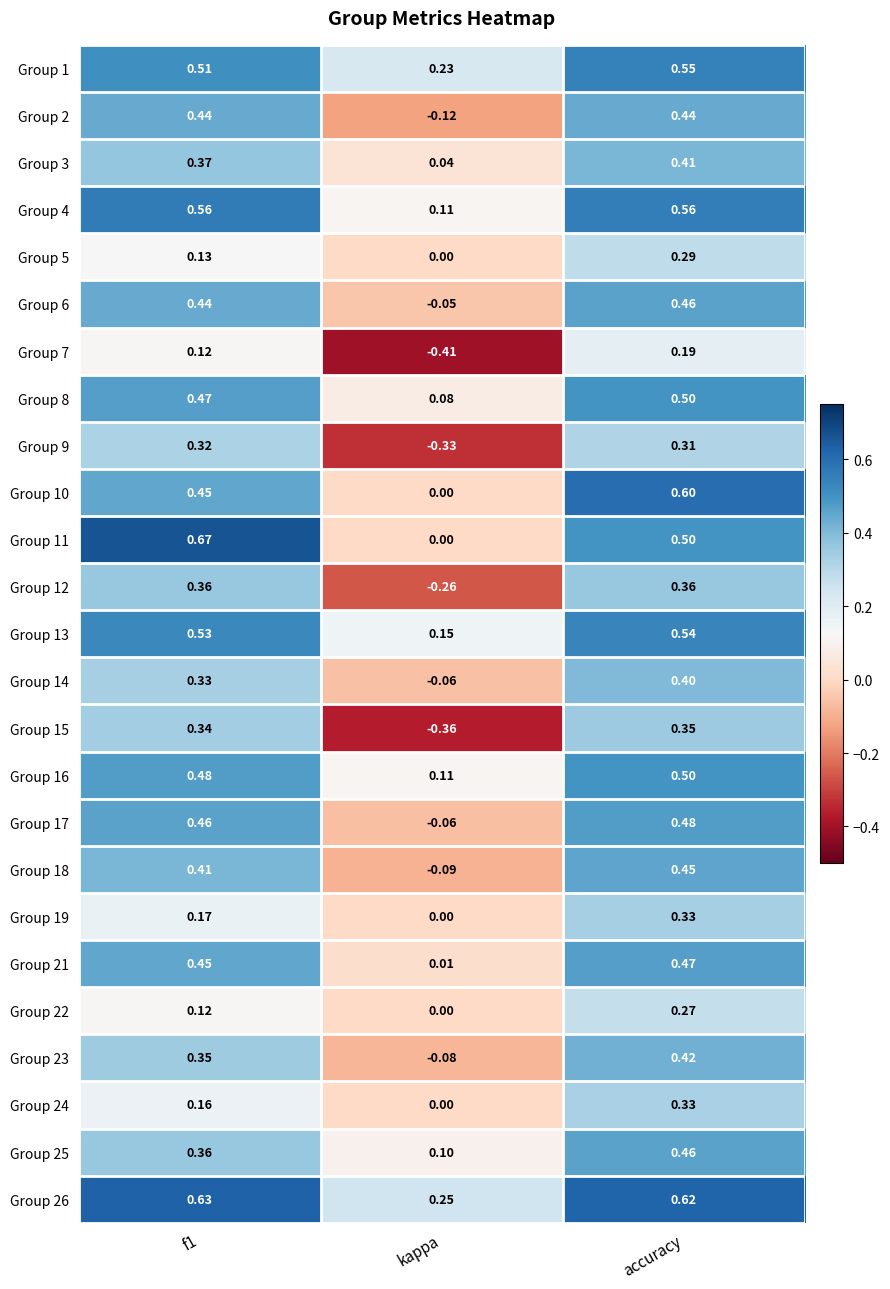

Which category has the highest value in the Group 14 series?

accuracy